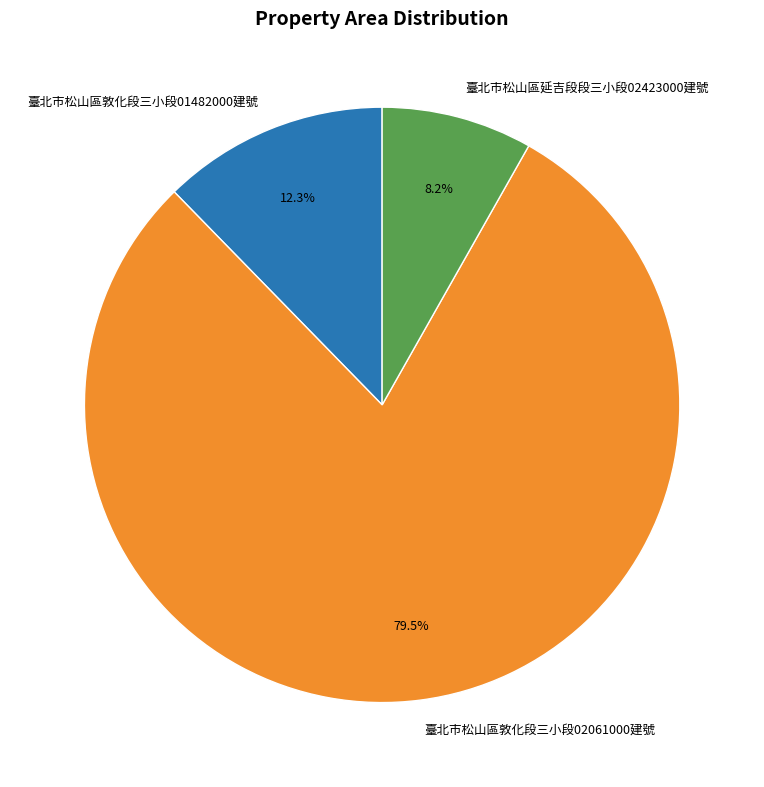

How many slices are in this pie chart?

3